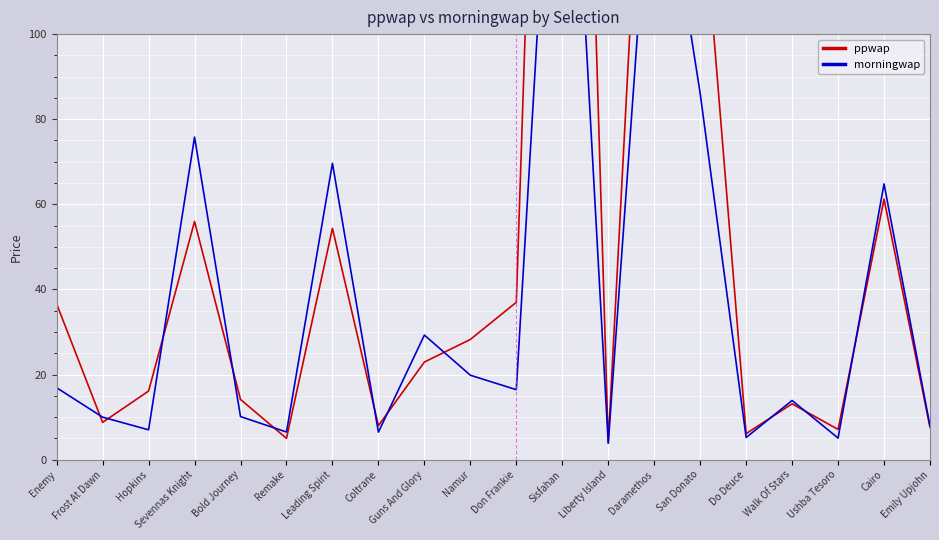

What is the difference between the maximum and second lowest values in the ppwap series?

360.4